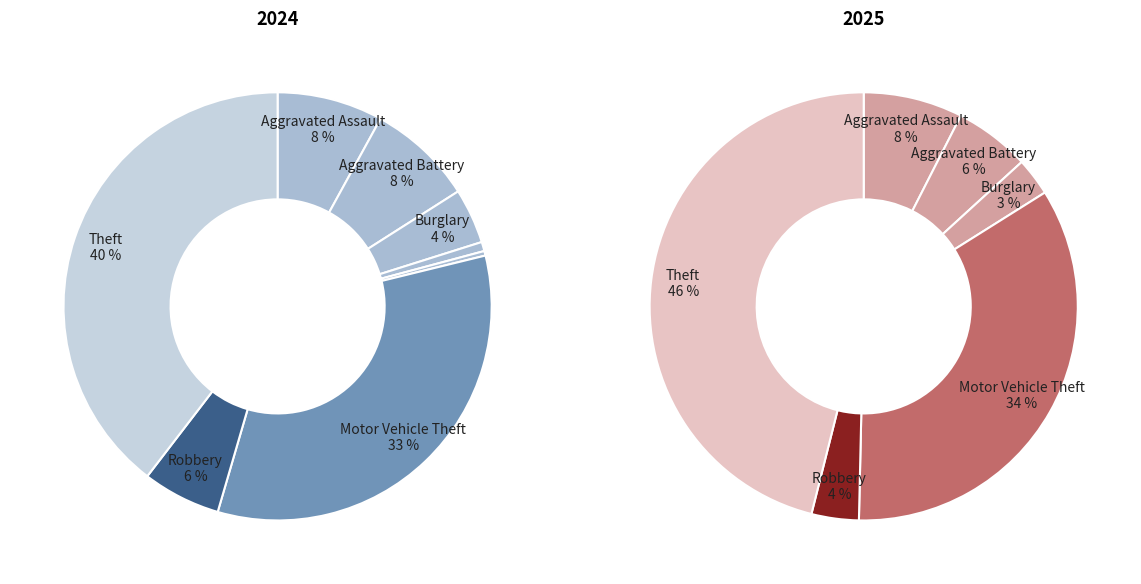

Which category has the biggest portion of the pie?

Theft